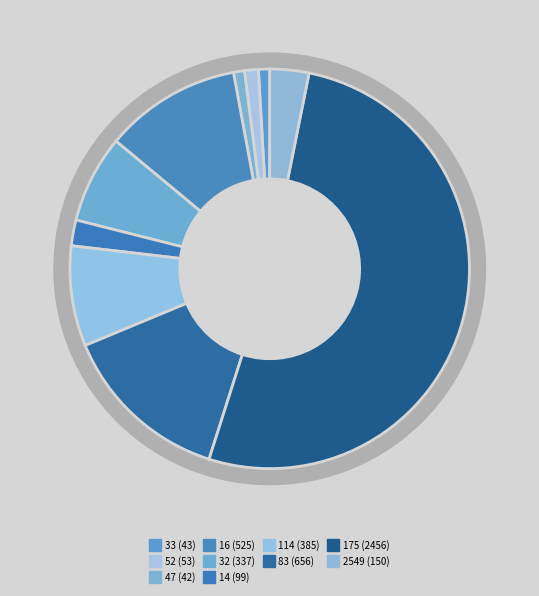

The 83 slice represents 14% of the pie. True or false?

True